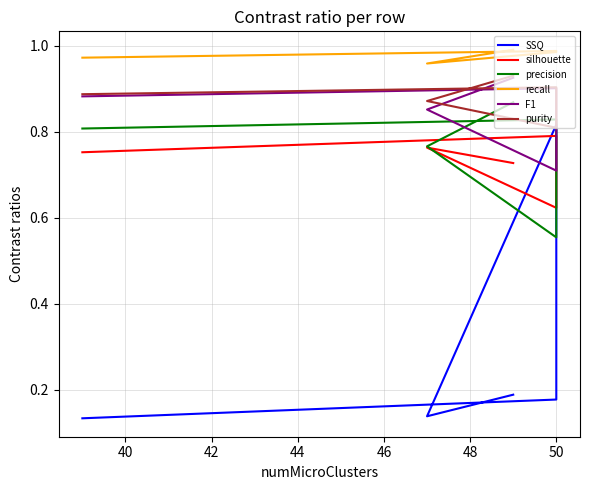

Which series has the largest range (max minus min)?

SSQ